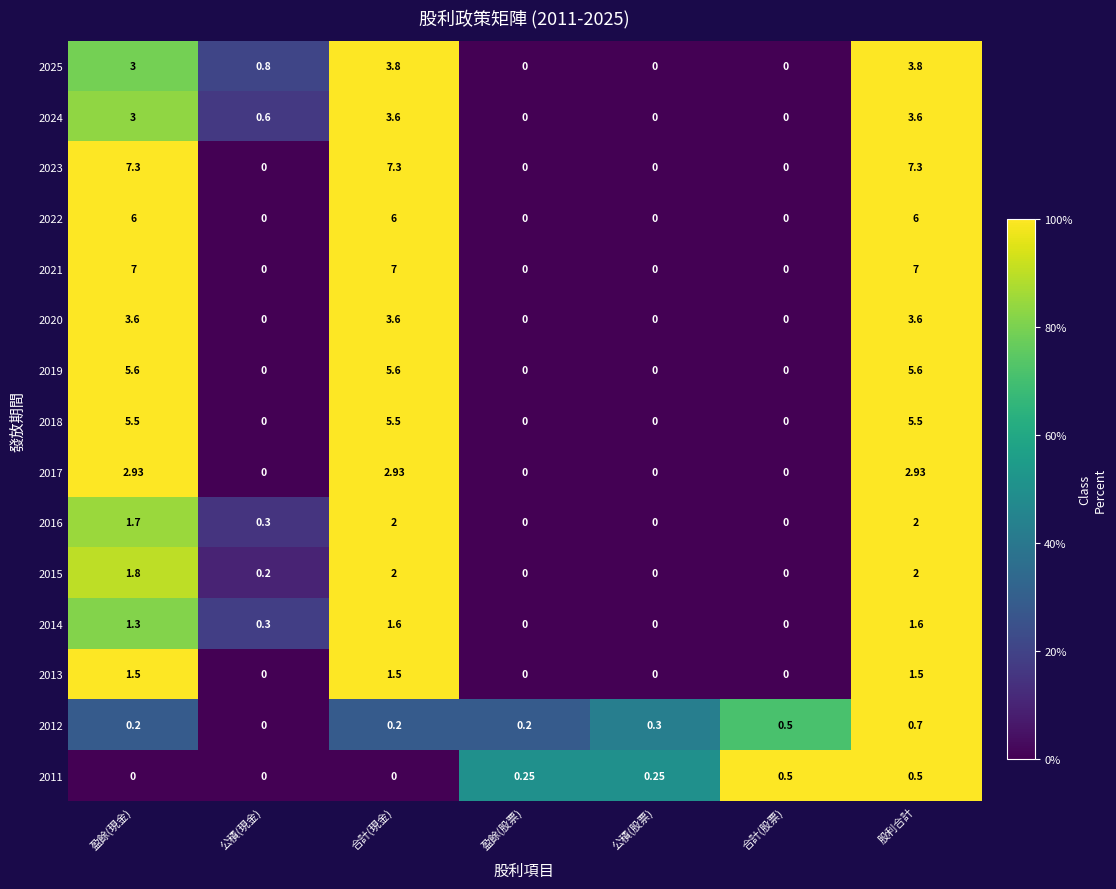

Where is 2025 nearest to the value 1?

公積(現金)